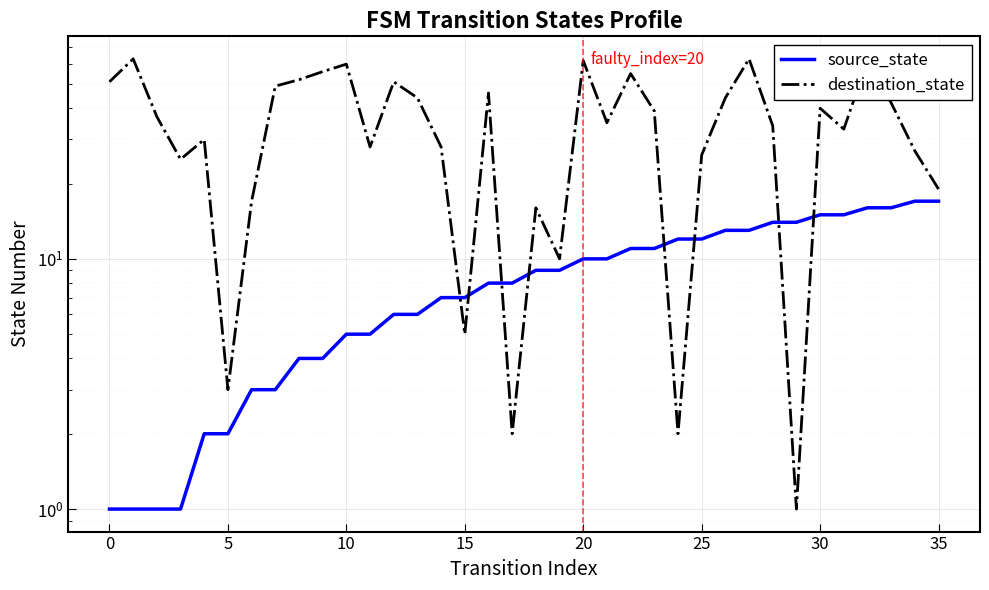

After their last crossing, which series has the higher values: destination_state or source_state?

destination_state